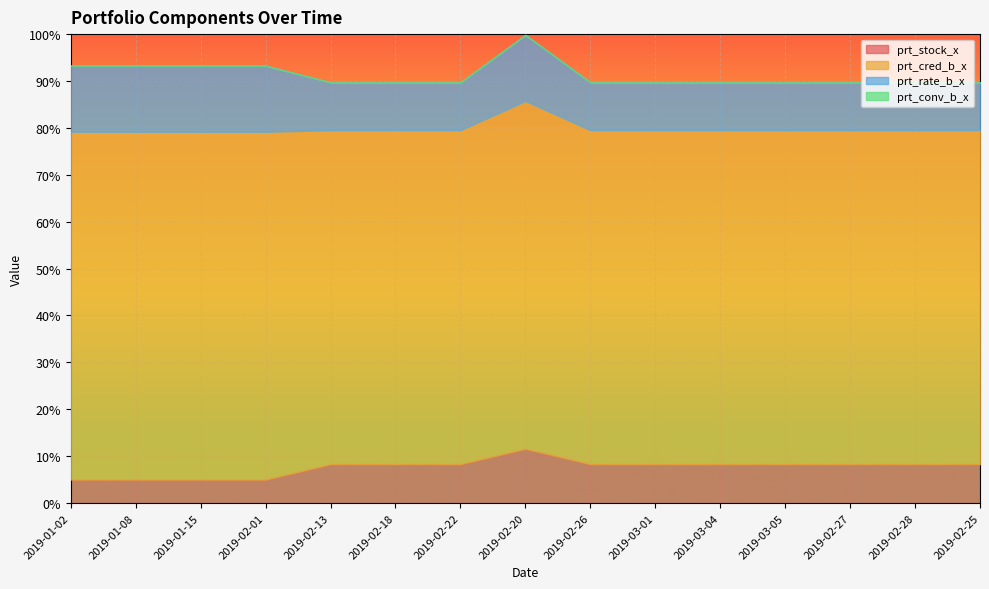

What are all the series names shown in the legend?

prt_stock_x, prt_cred_b_x, prt_rate_b_x, prt_conv_b_x